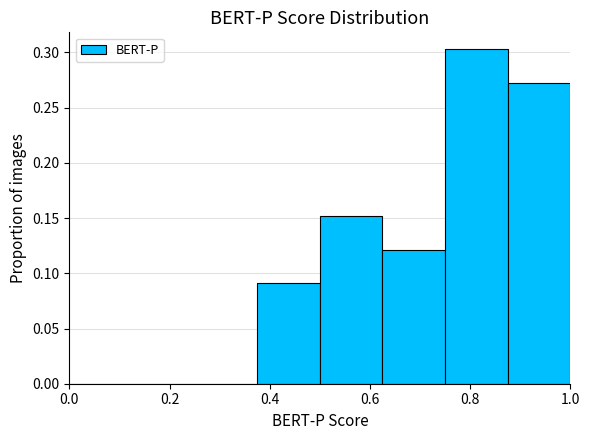

Over which range of the x-axis is the bar tallest?

0.750 to 0.875